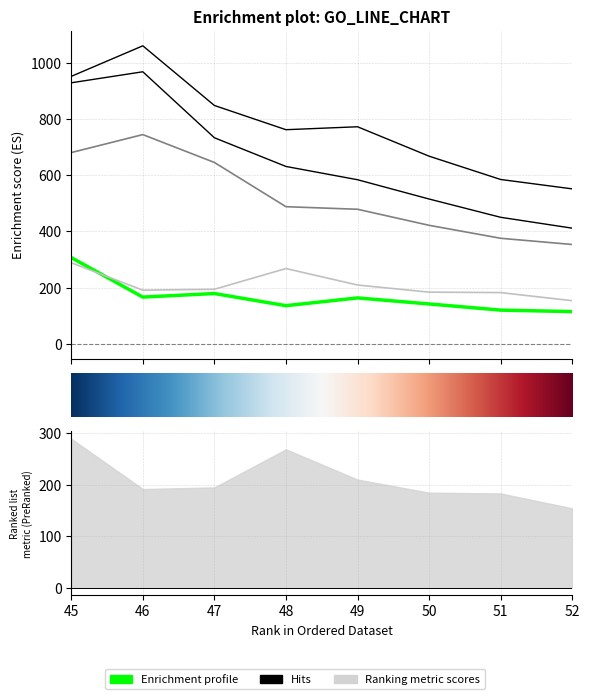

Reading right to left, list all the values displayed in this chart.

99fee0a19b008f861969600865c985de: 115.3	120.5	142.4	163.8	136.3	179.5	166.8	307.2
c834e02be94ea60ec2900976677cc474: 411.7	450.3	515.3	583.8	631.0	733.0	967.5	928.3
dfcfd742612d616e7c1097c359c7e63b: 353.7	375.8	421.8	478.9	488.0	645.2	744.2	680.3
123e950130b49f3692b2898d9a43ef9c: 551.4	584.7	667.5	772.1	761.6	847.7	1059.8	951.2
091126efa2a5f6896c1a128c49160228: 154.0	182.8	184.4	209.7	268.3	194.5	191.4	288.9